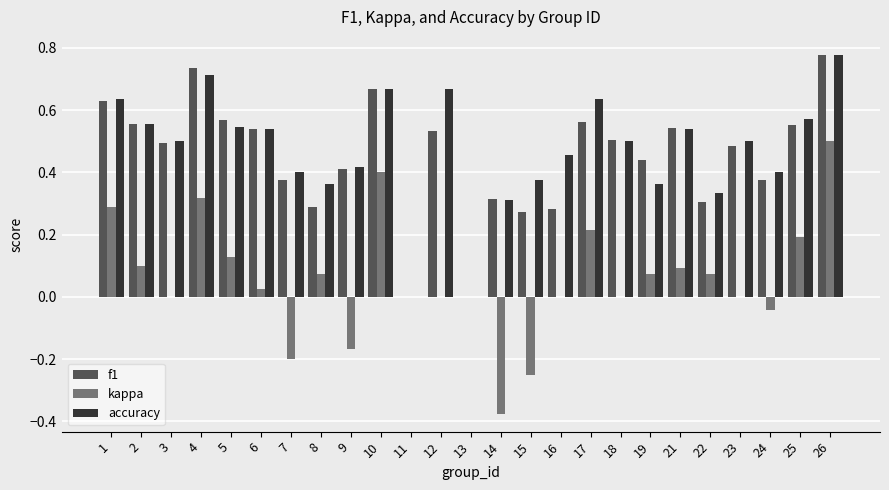

Between 4 and 15, which series saw the biggest shift?

kappa